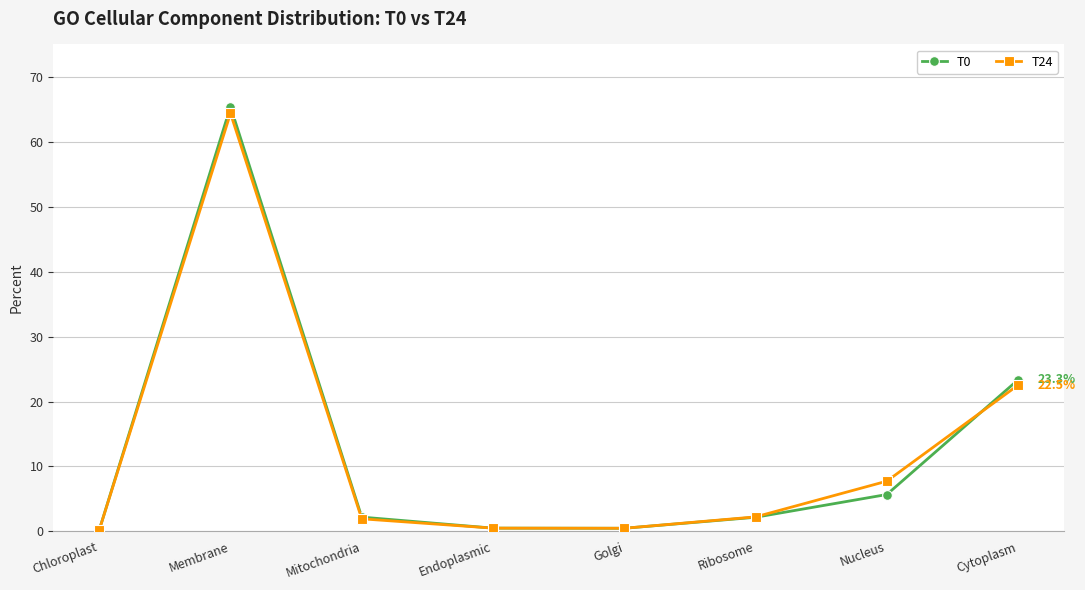

What is the value of the T24 point at the 7th from the left?

7.7